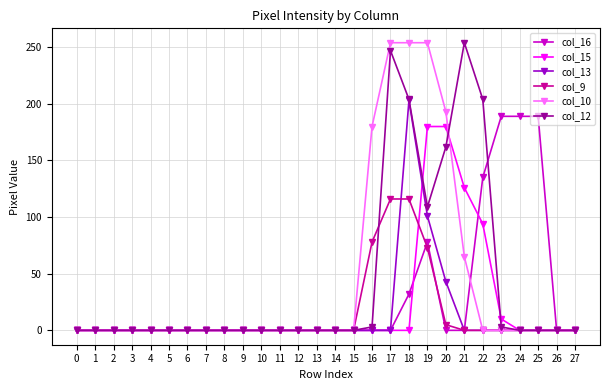

True or false: col_10 has a value of 254 at 18.

True